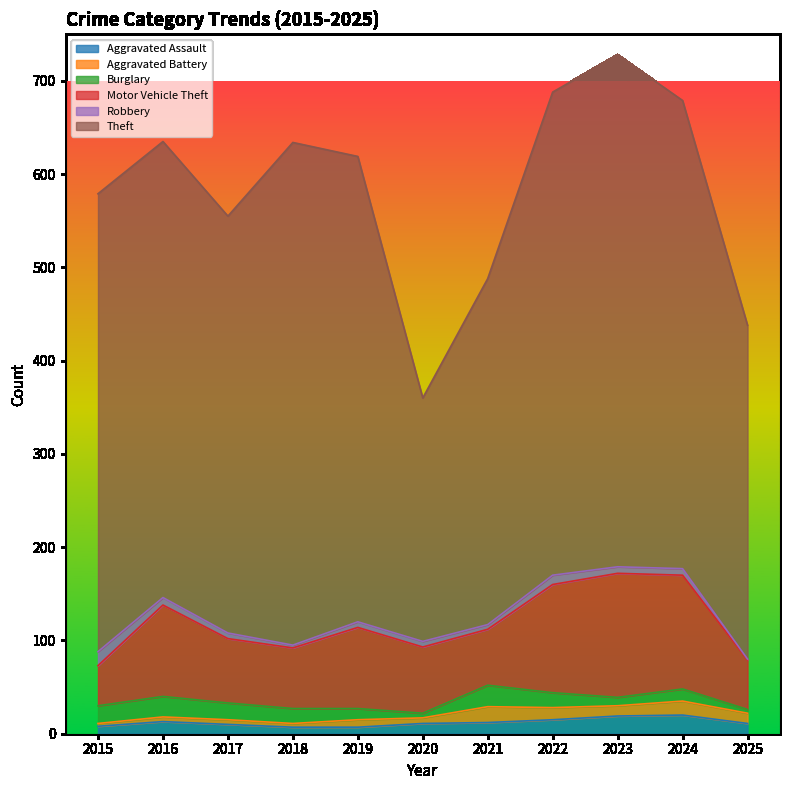

What is the sum of the Aggravated Assault values at 2015 and 2022?

23